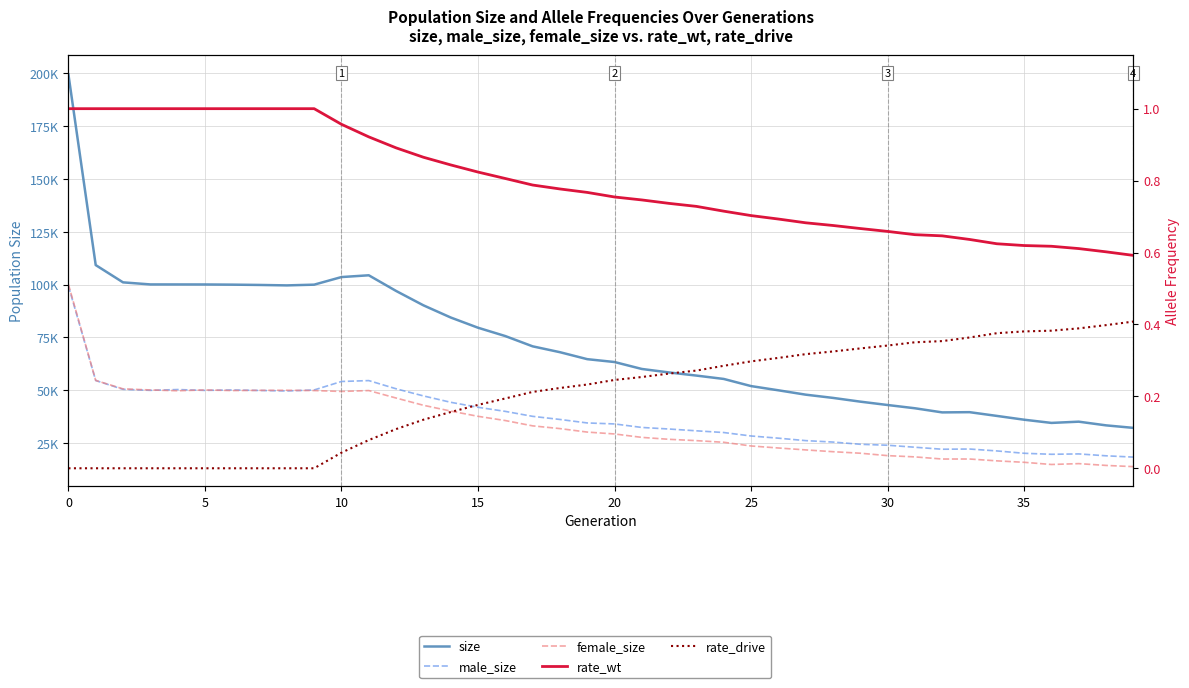

True or false: rate_wt has more than 0 interior local peaks.

False